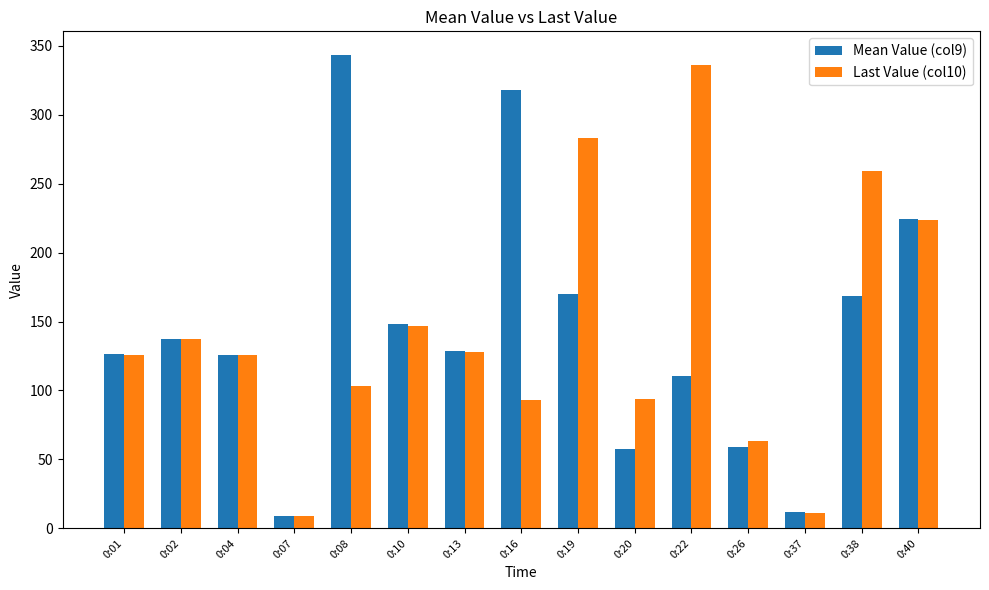

True or false: Mean Value (col9) has a value of 332.4 at 0:40.

False